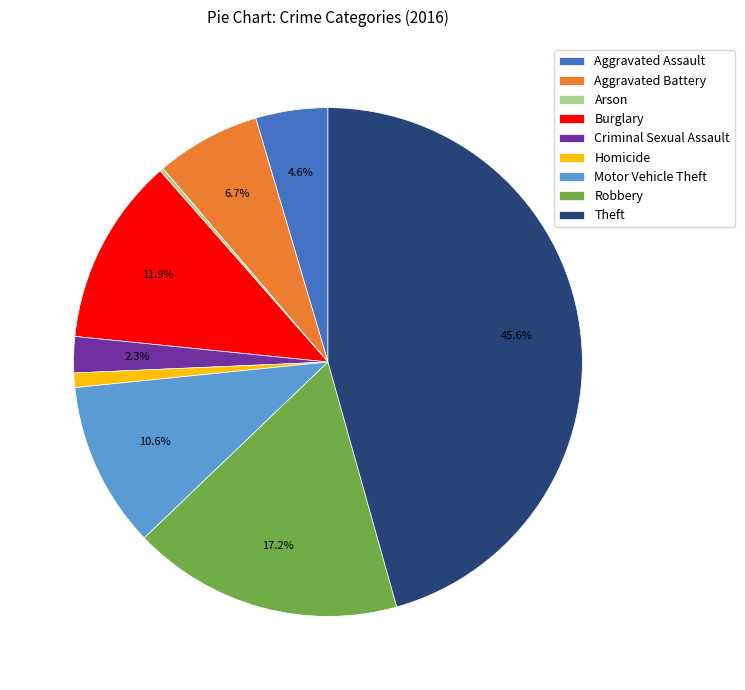

Which has a higher value, Burglary or Robbery?

Robbery